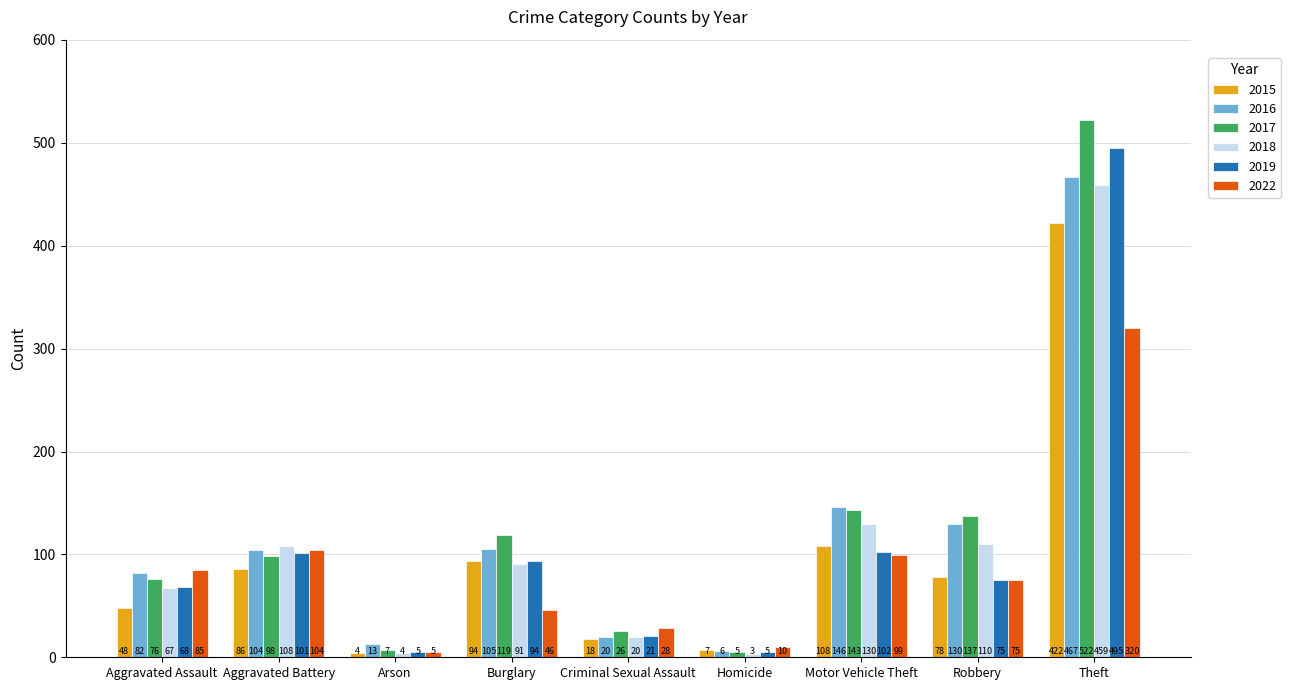

What is the label of the 7th bar from the right?

Arson